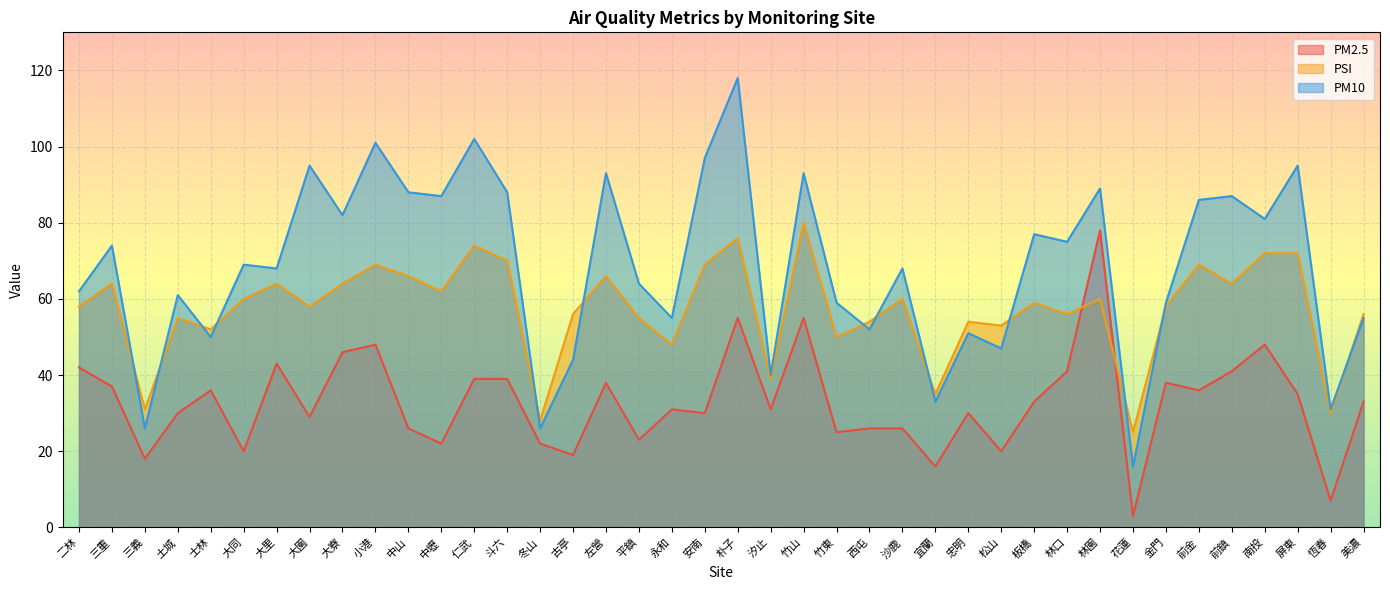

Which series changed the most between 冬山 and 平鎮?

PM10